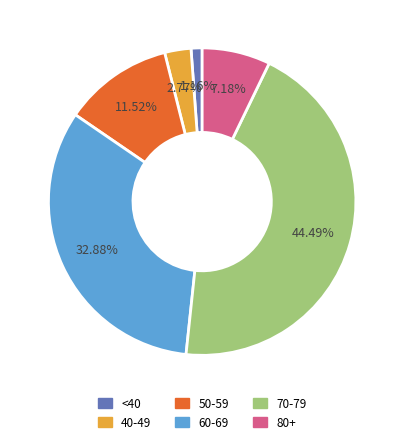

Is there a majority slice in this chart?

No